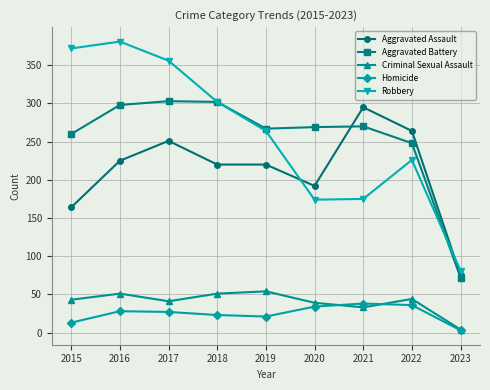

True or false: Homicide and Aggravated Battery intersect in this chart.

False